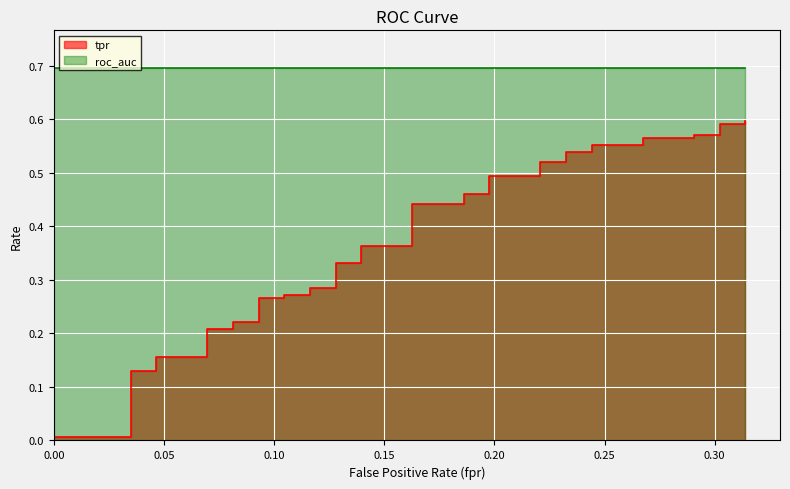

Which has a higher value, 17 or 7?

17